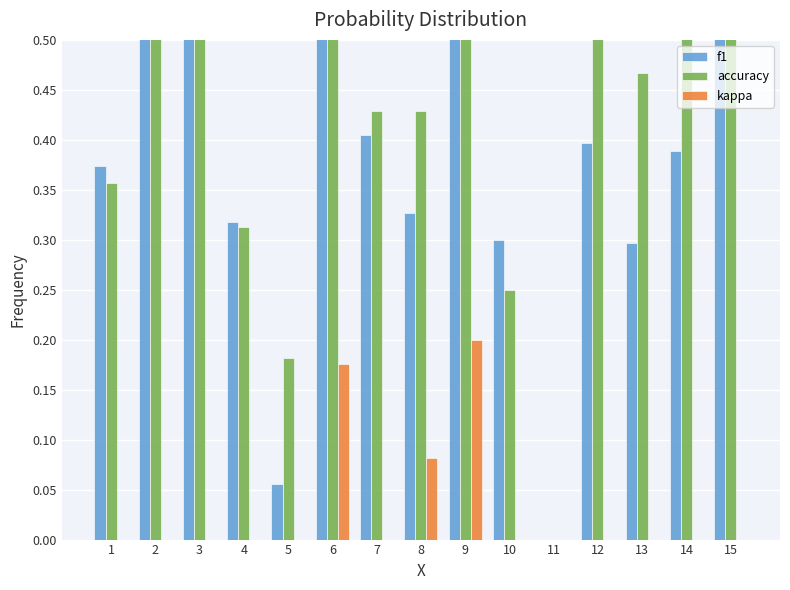

At which category does the chart reach its peak across all series?

2